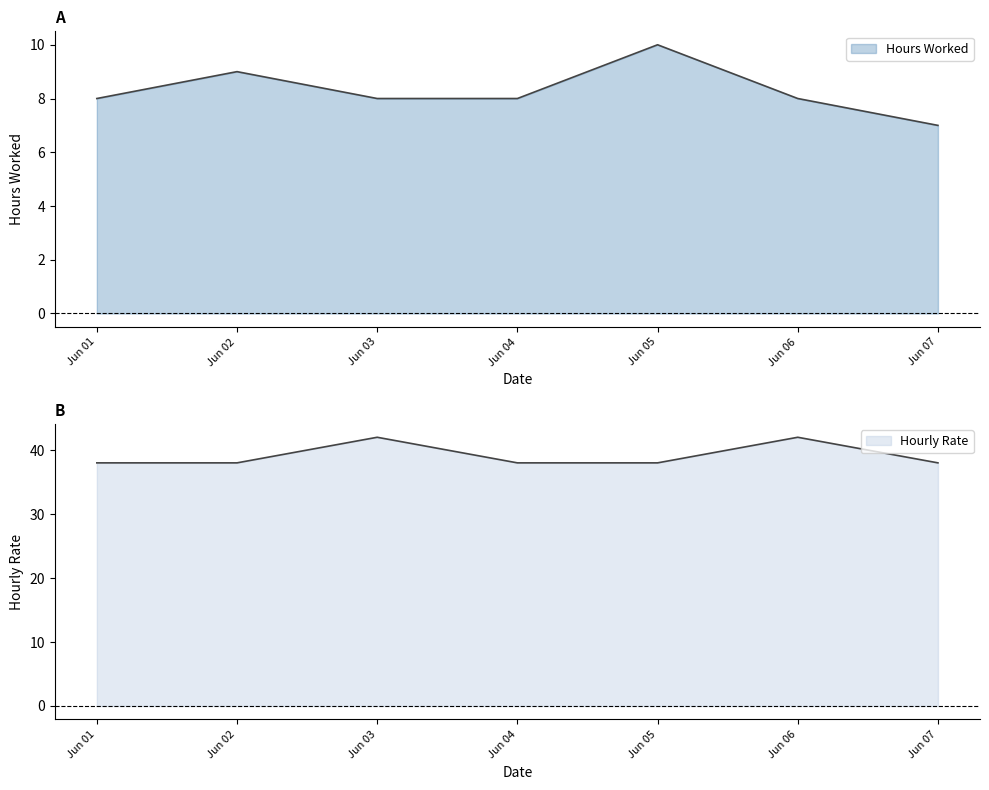

What is the difference between the maximum and minimum values in the Hours Worked series?

3